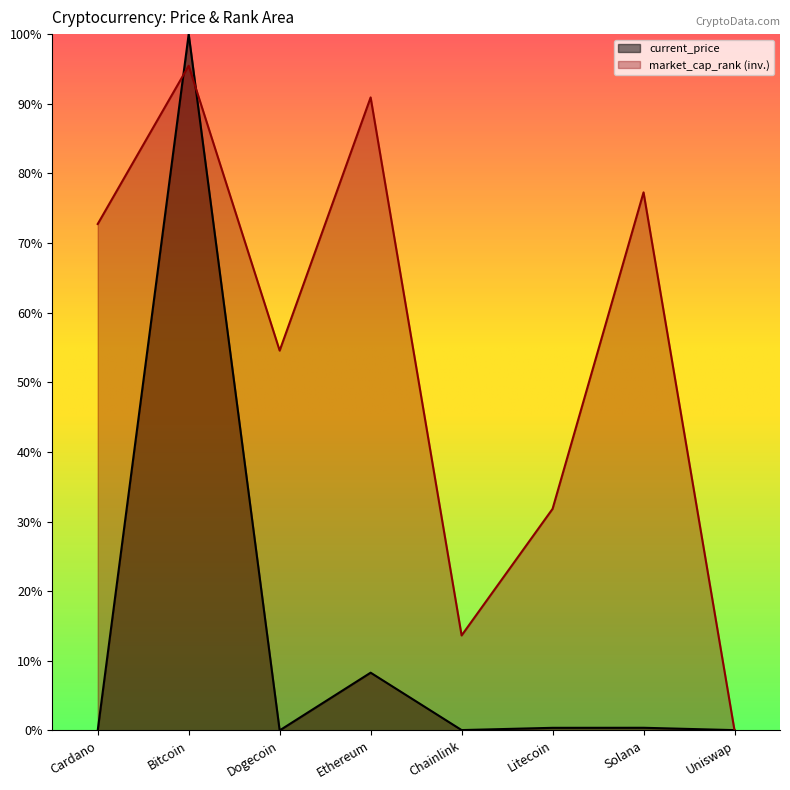

What is the difference between the maximum and second lowest values in the current_price series?

1.0